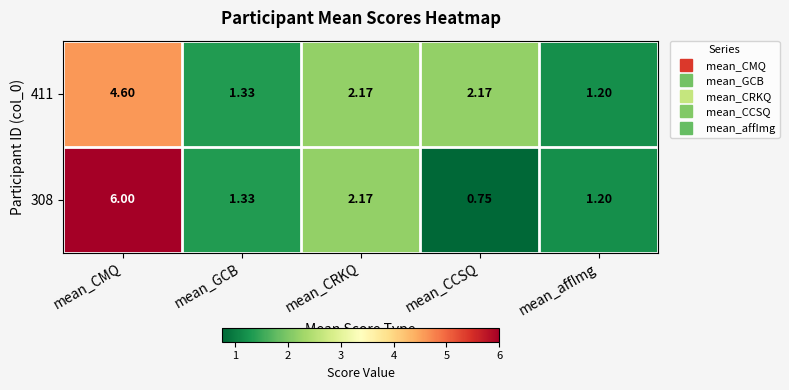

At which label does 411 first exceed 2?

mean_CMQ